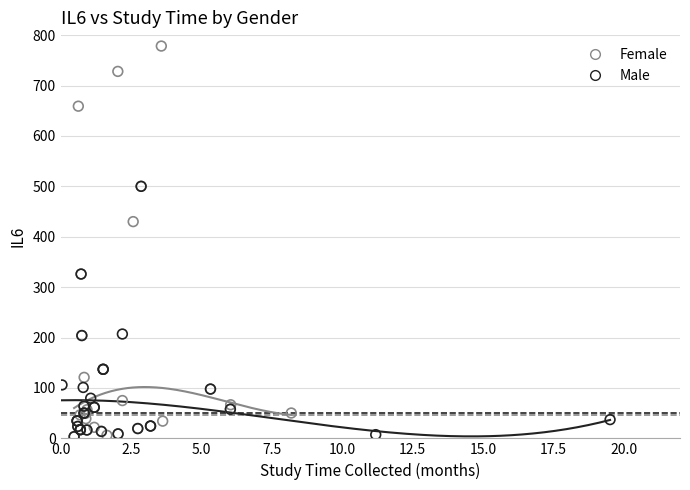

Which series reaches the maximum Y coordinate?

Female